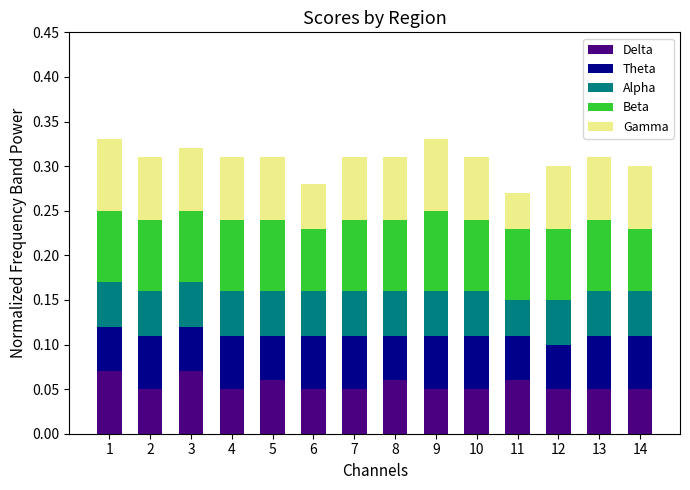

The value of Delta at 3 is 0.0. True or false?

False